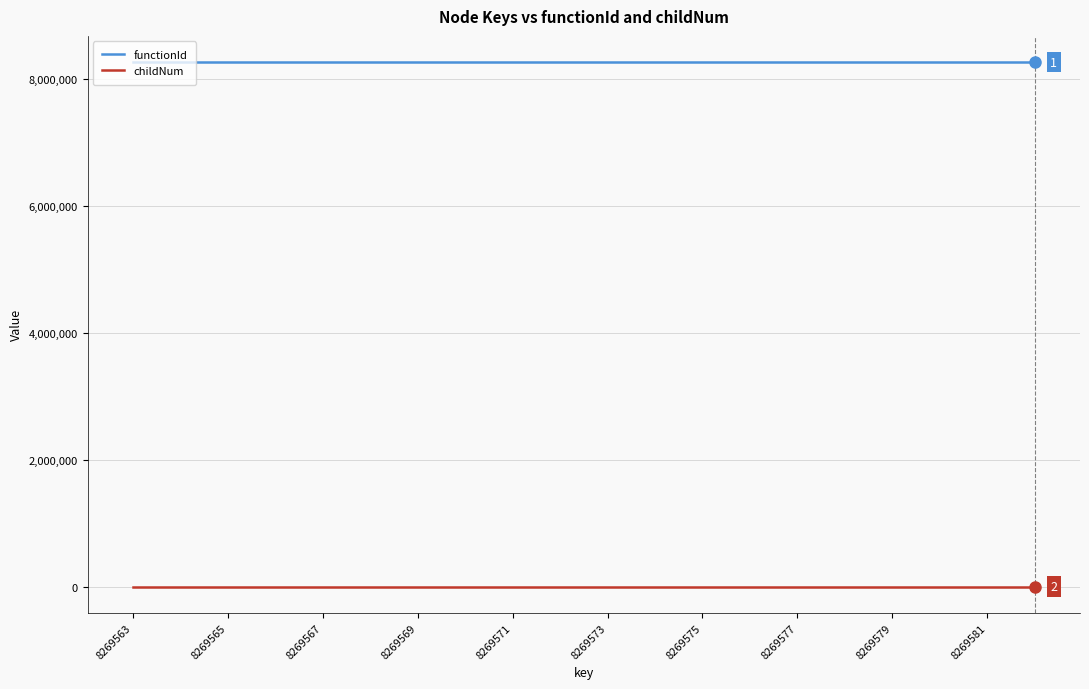

What is the greatest value displayed?

8269562